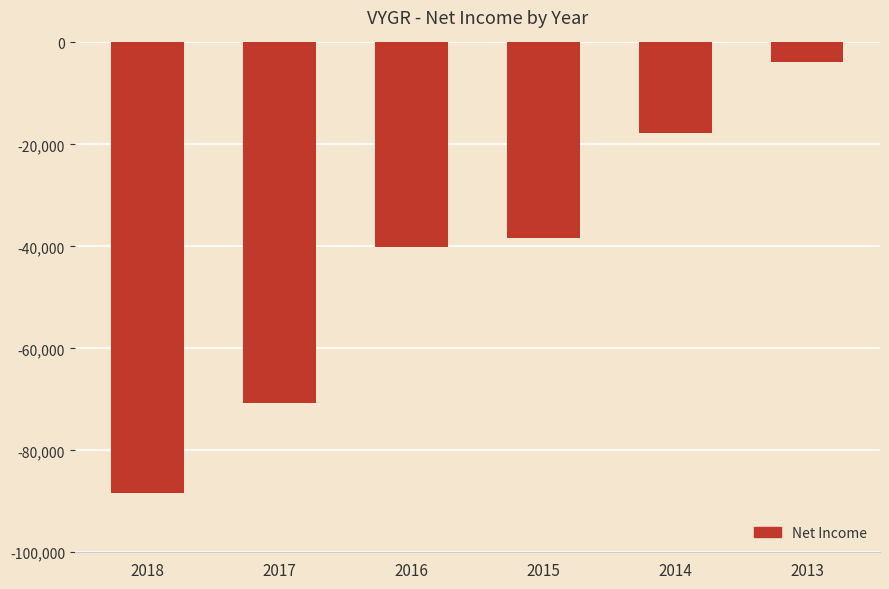

Reading right to left, list all the values displayed in this chart.

2013=-3800	2014=-17700	2015=-38300	2016=-40200	2017=-70700	2018=-88300